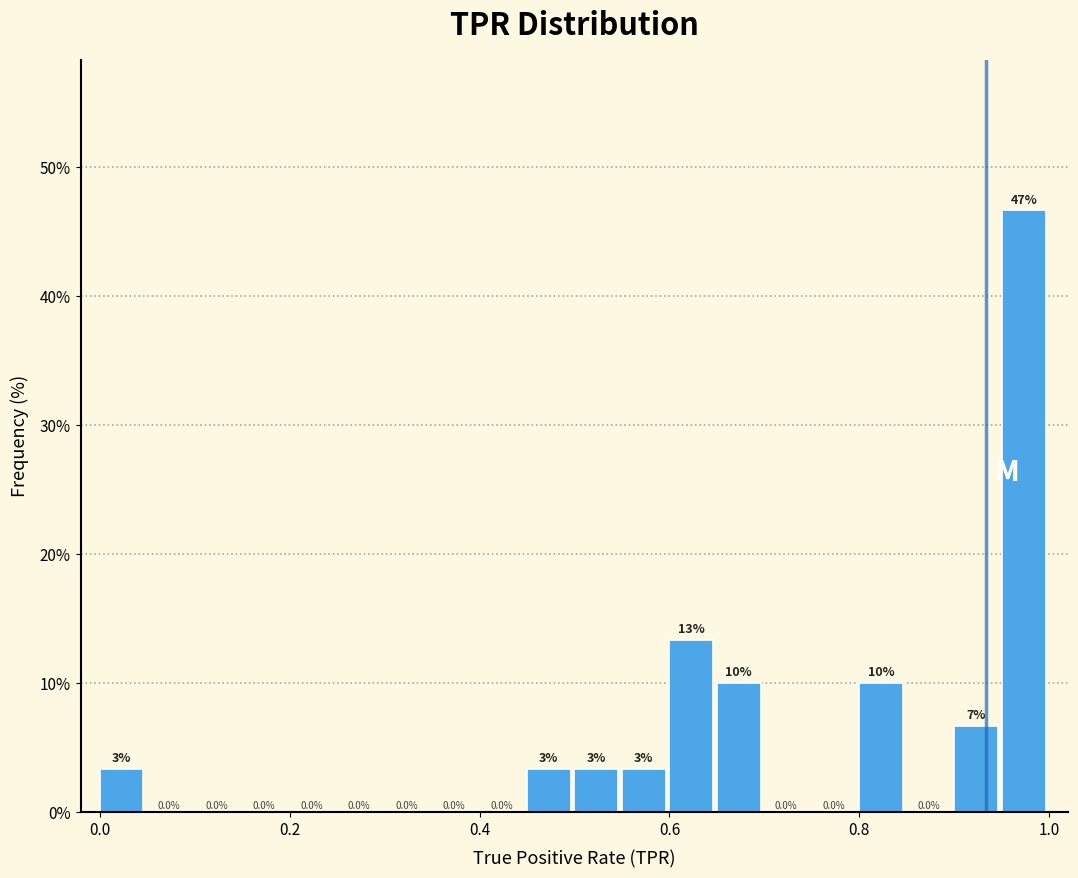

Read against the x-axis, roughly where is the centre of the tallest bar?

0.98